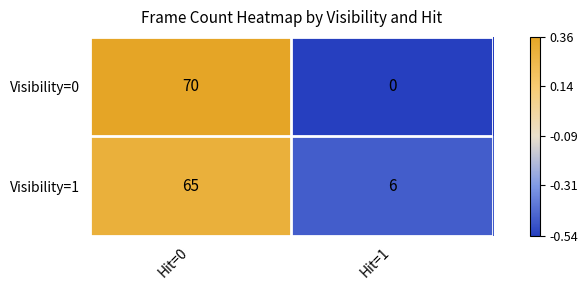

What is the sum of all Visibility=0 values?

70